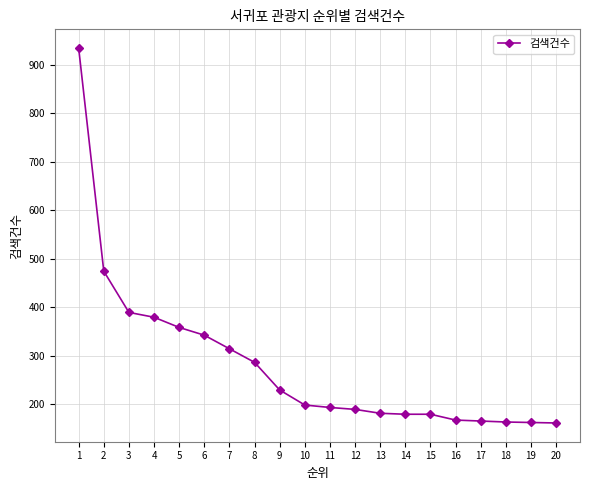

Between 16 and 13, which is larger?

13